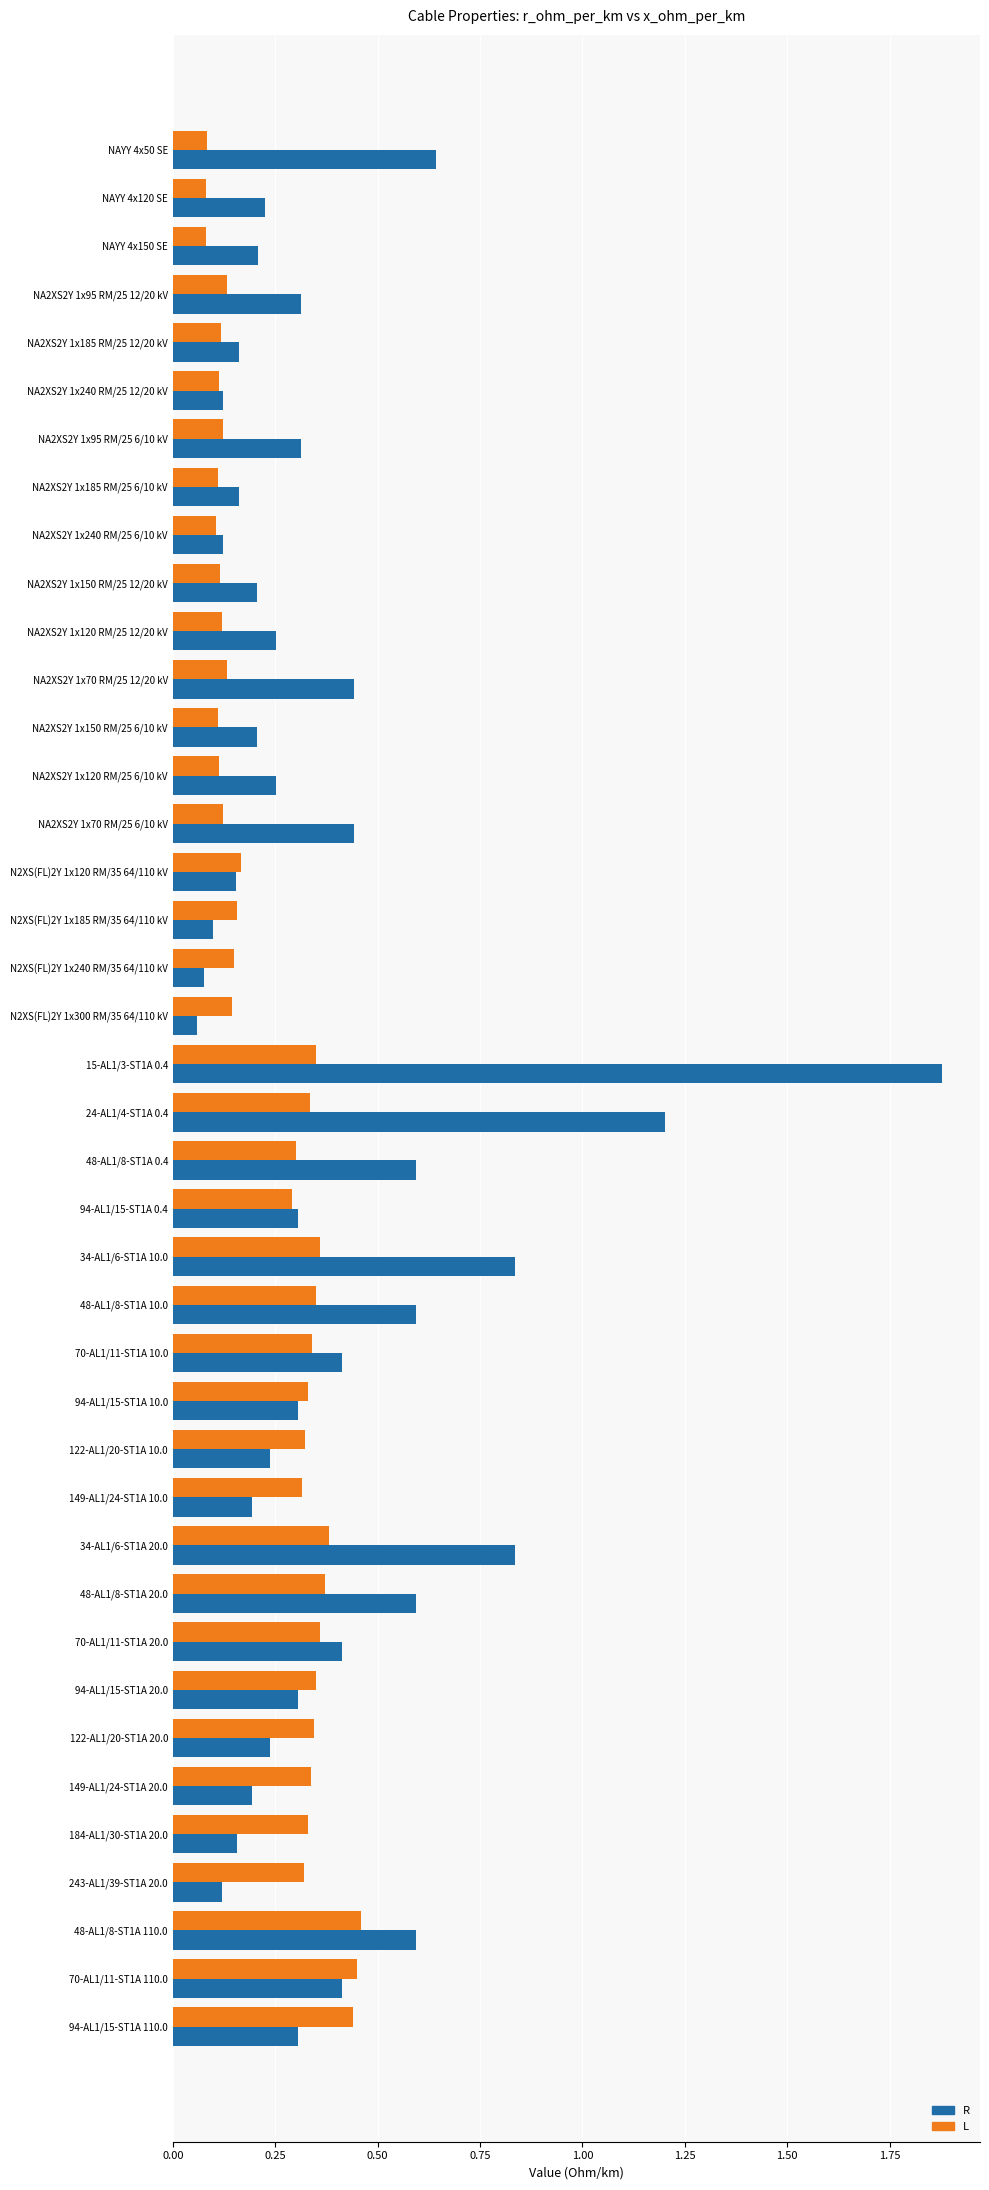

At which category is the sum across all series the highest?

15-AL1/3-ST1A 0.4